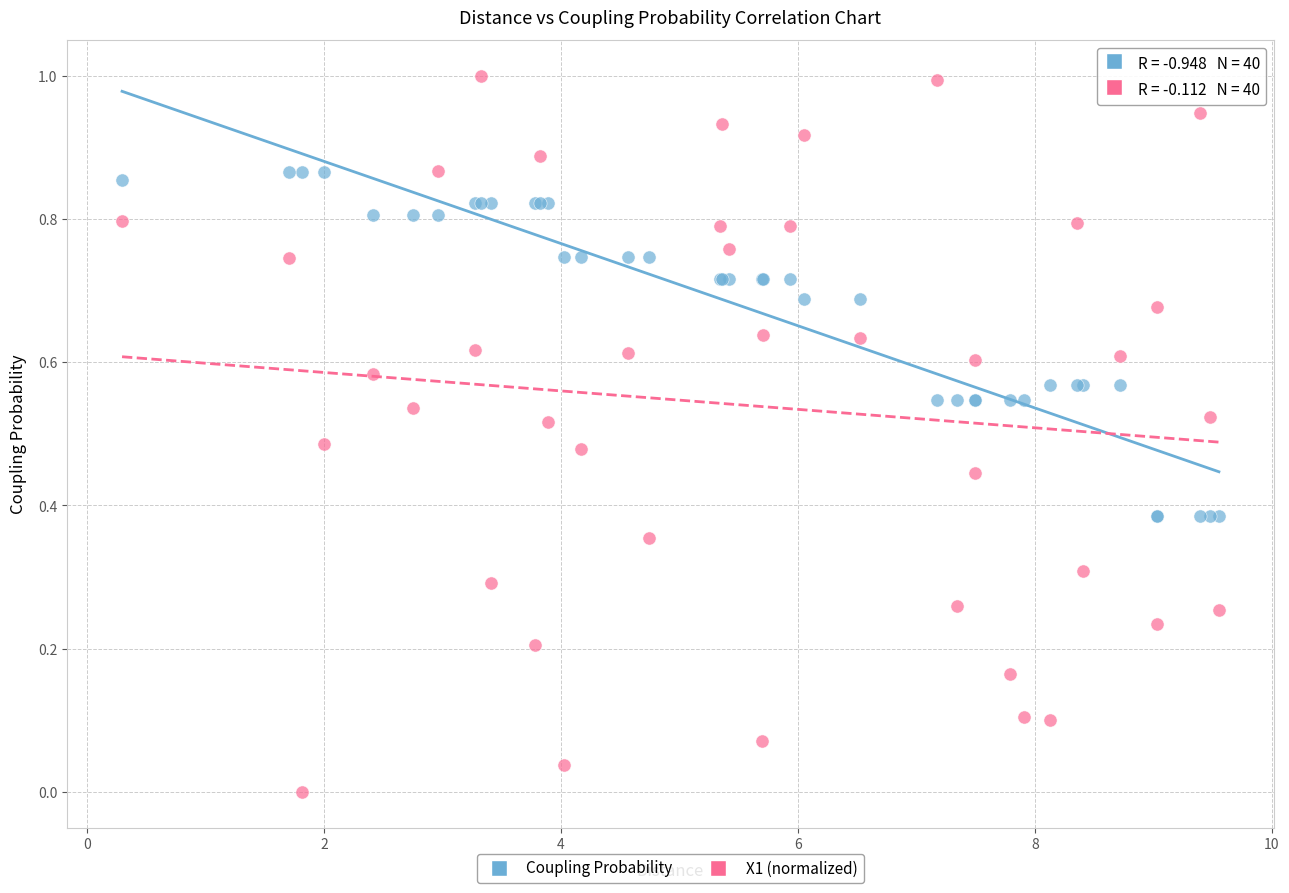

What is the X range (max minus min) for the scatter plot?

9.3